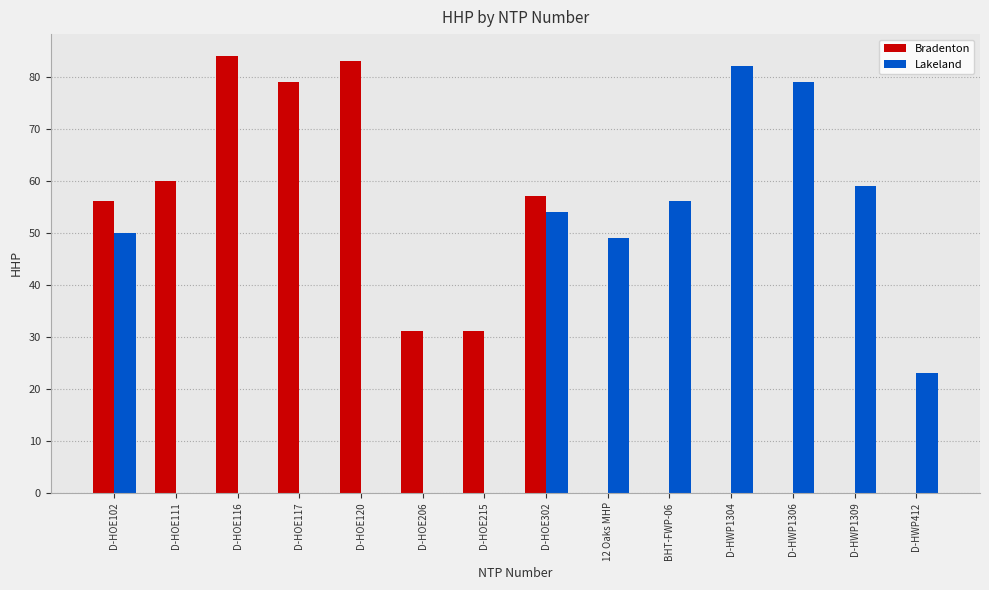

Reading left to right, list all the values displayed in this chart.

Bradenton: 56	60	84	79	83	31	31	57	0	0	0	0	0	0
Lakeland: 50	0	0	0	0	0	0	54	49	56	82	79	59	23